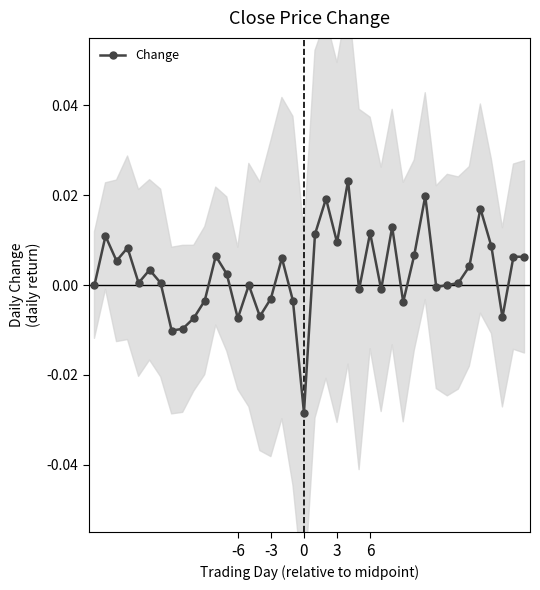

What is the sum of all values?

0.1